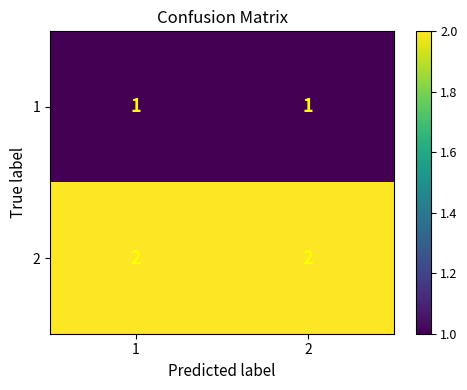

True or false: 1 has a value of 1 at 2.

True